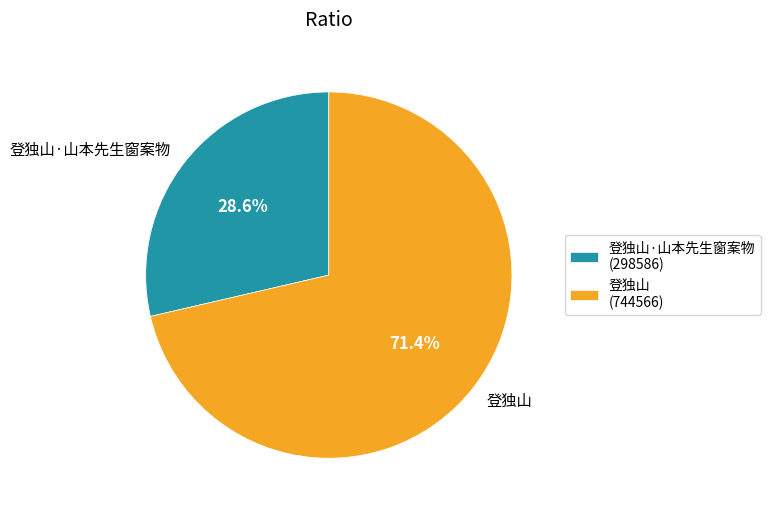

Which has a higher value, 登独山·山本先生窗案物 or 登独山?

登独山